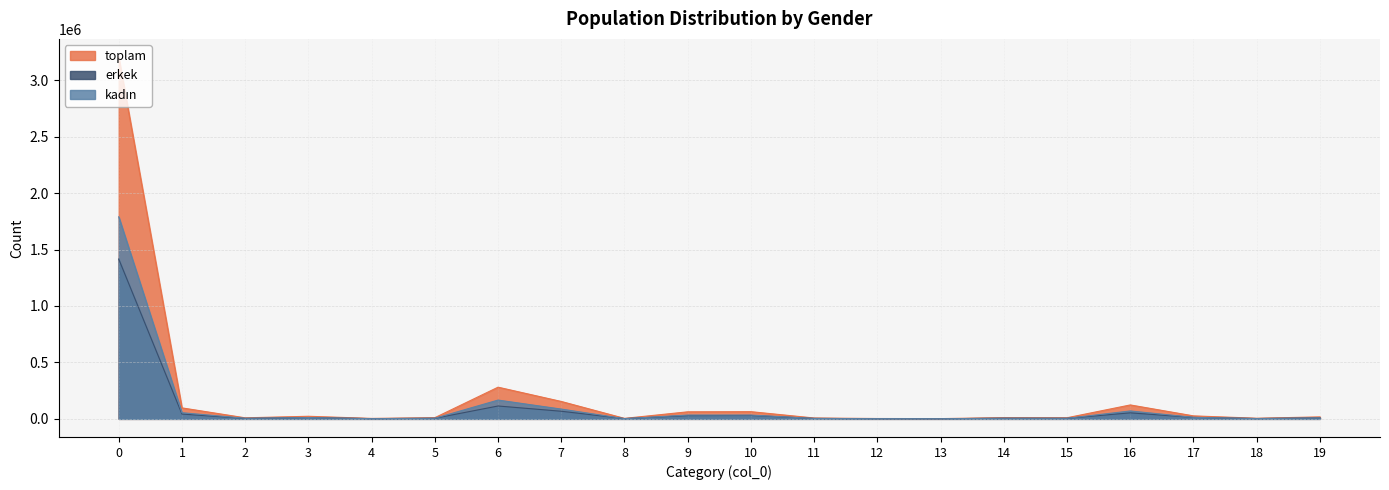

Rank the series at 11 from highest to lowest value.

toplam, erkek, kadın